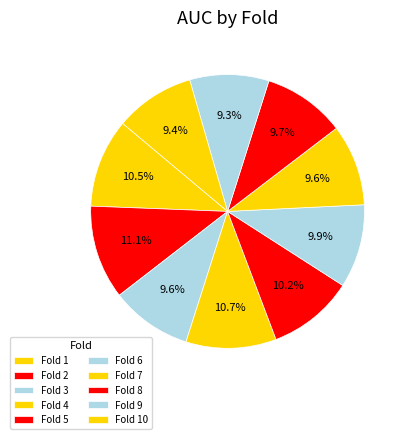

Which slice is the largest?

Fold 2